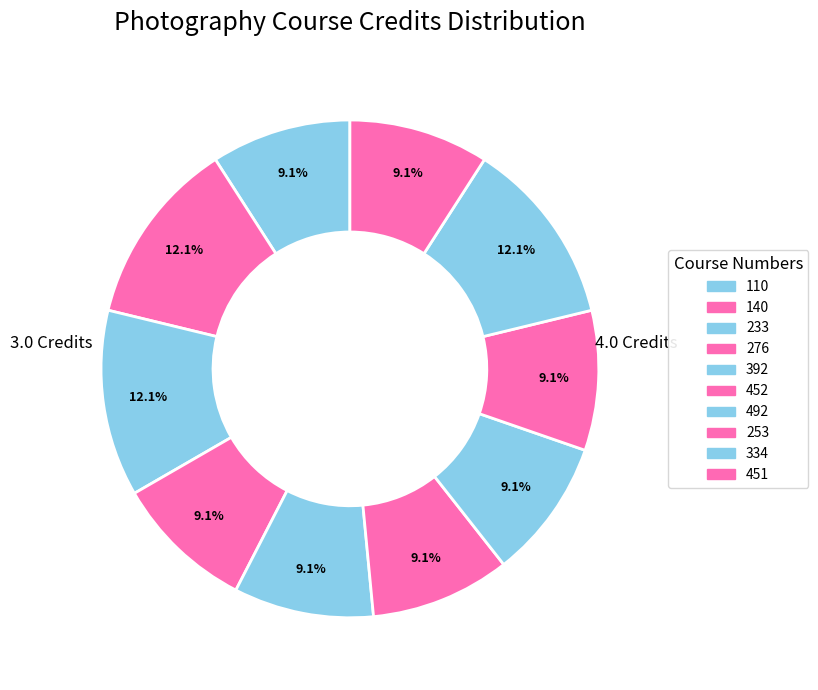

Is there a majority slice in this chart?

No